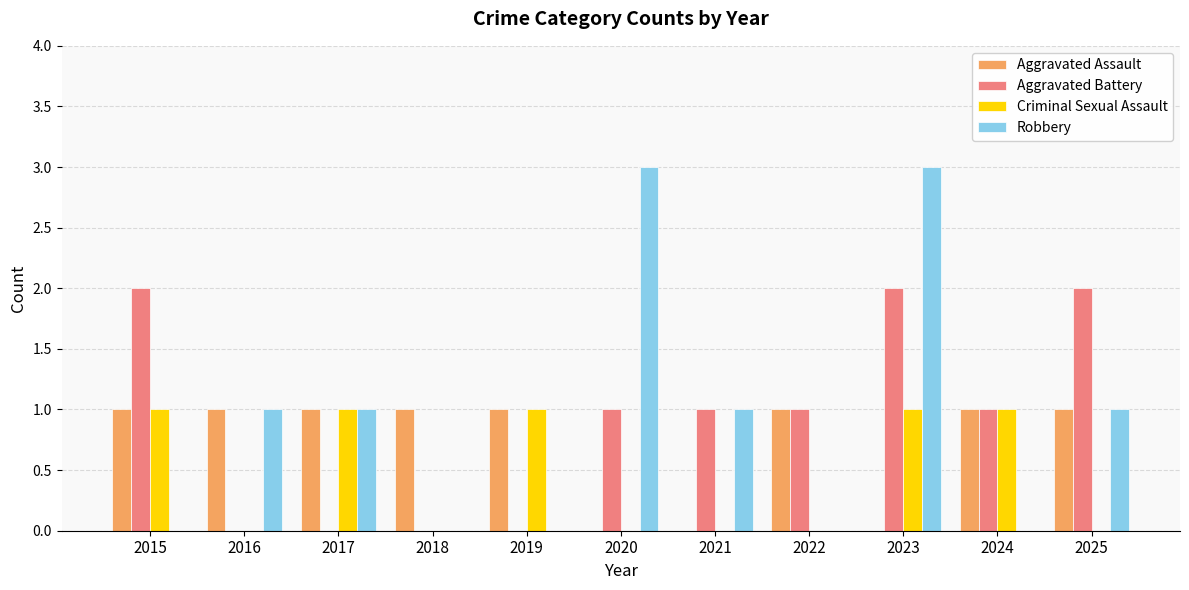

What is the total value across all series at 2024?

3